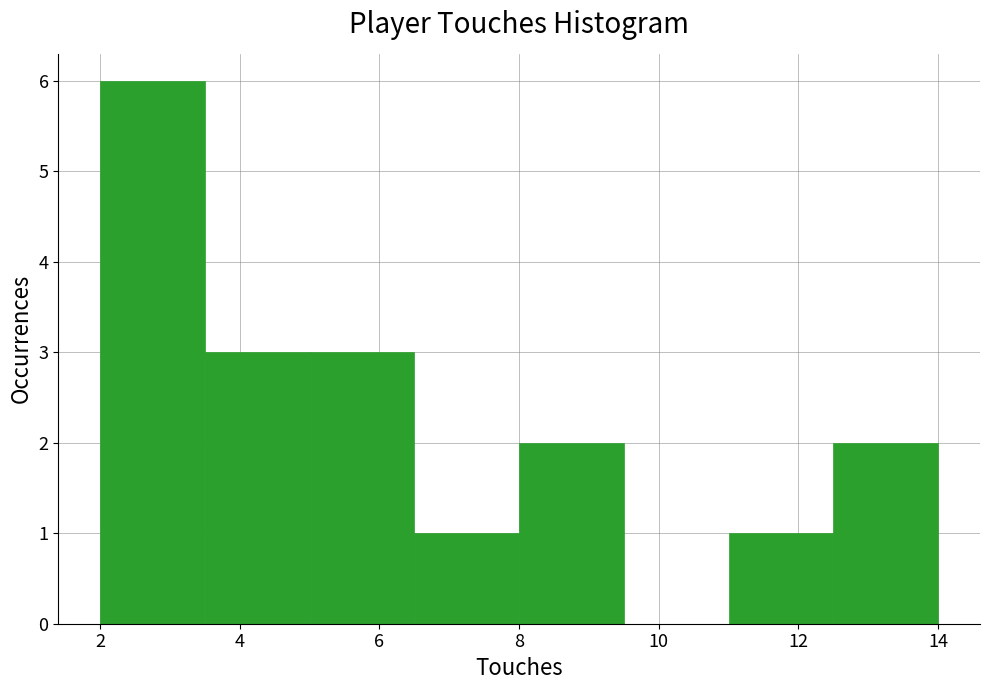

Over which range of the x-axis is the bar tallest?

2.0 to 3.5